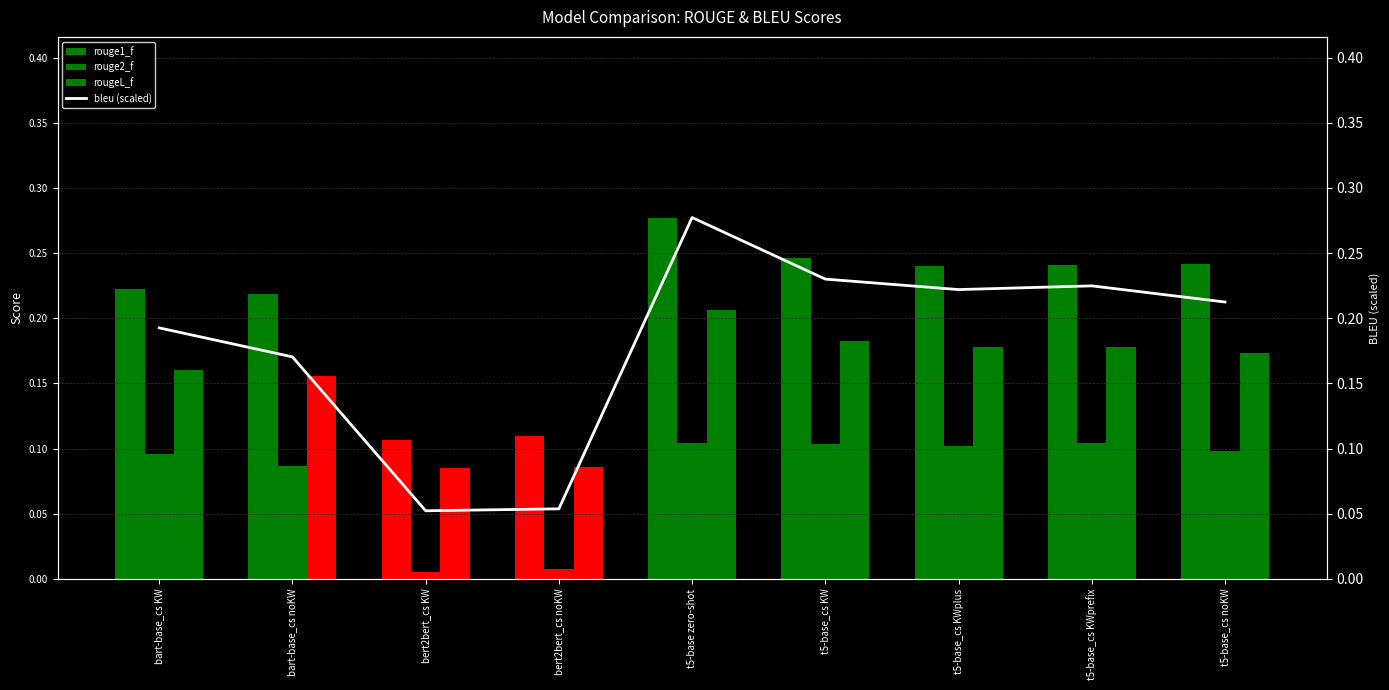

Which series has the largest range (max minus min)?

bleu (scaled)